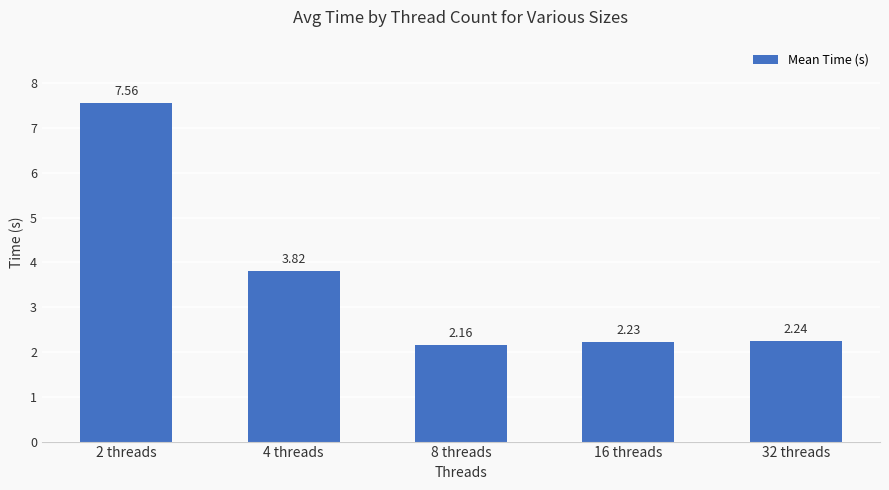

Approximately how many times larger is the value at 2 threads compared to 32 threads?

3.4